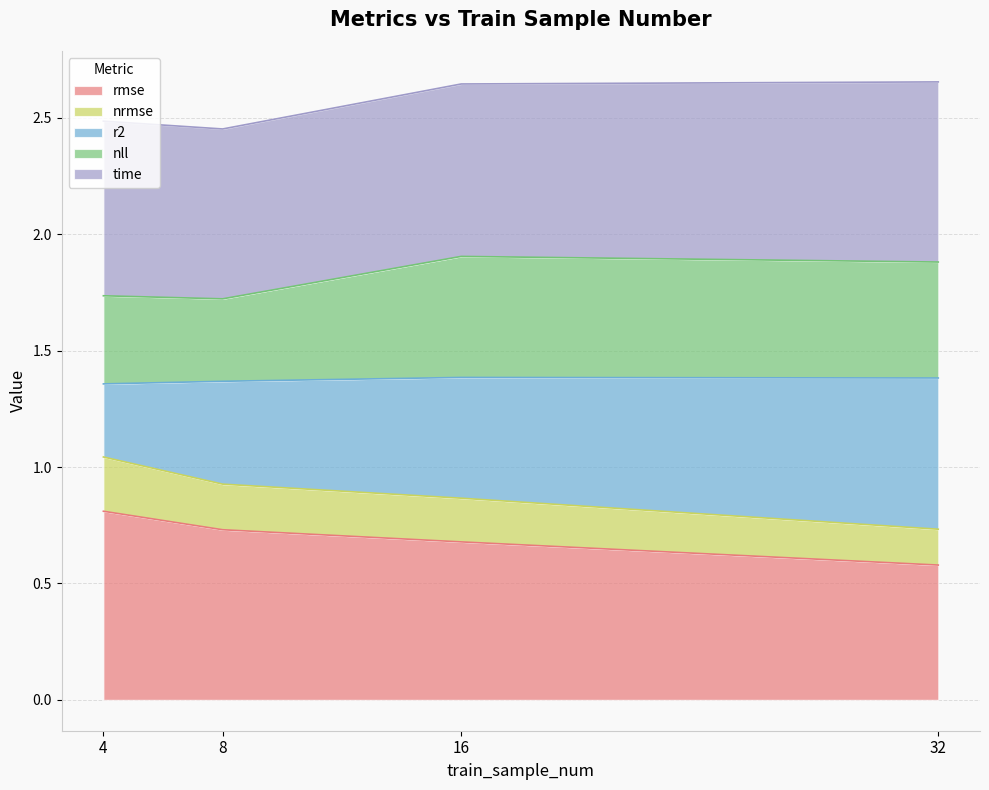

True or false: rmse has more than 2 points higher than both neighbors.

False